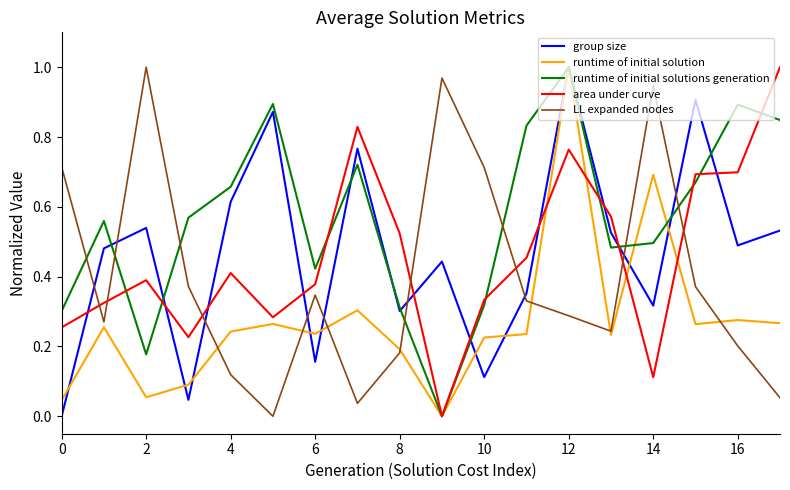

In LL expanded nodes, how many points are lower than both neighbors (excluding endpoints)?

4